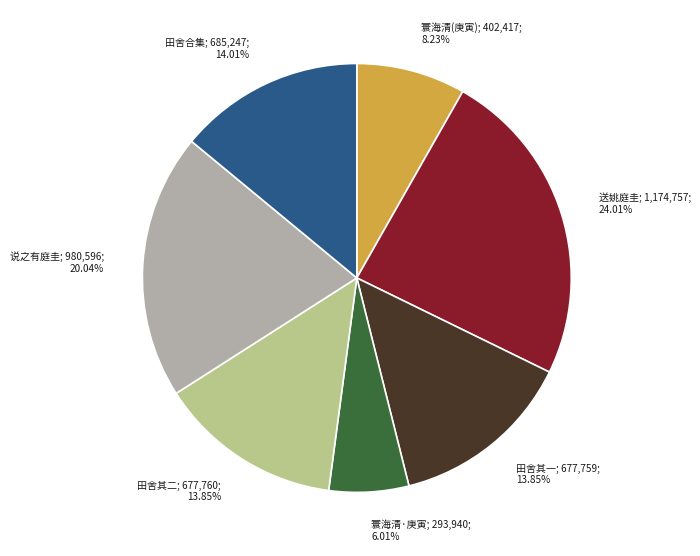

Does any single category account for the majority?

No